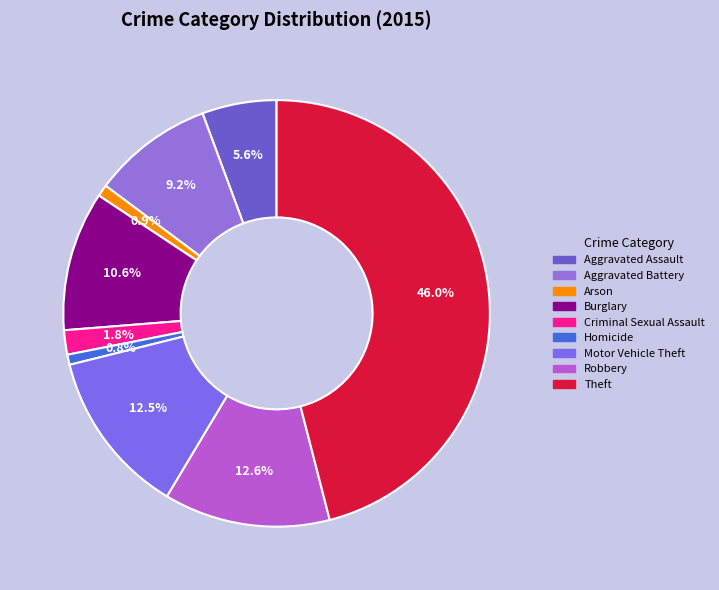

Combined, do Robbery and Motor Vehicle Theft account for over 50%?

No